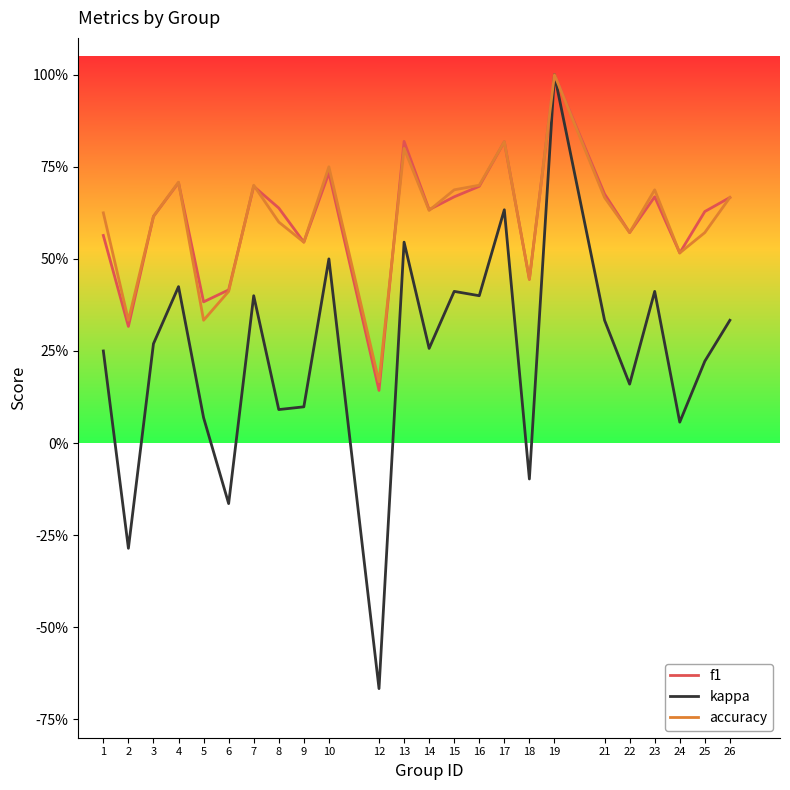

Is it true that accuracy equals 0.4 at 7?

False